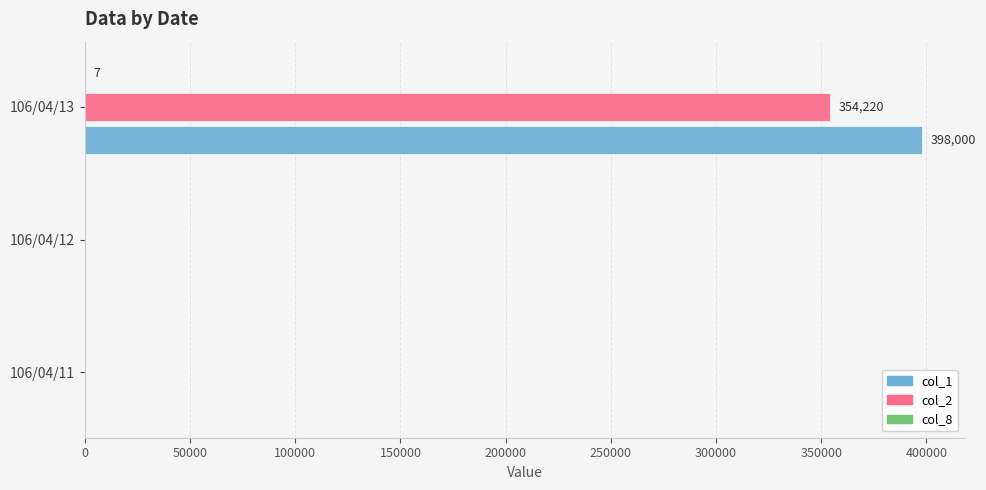

At which label does col_1 reach its peak?

106/04/13